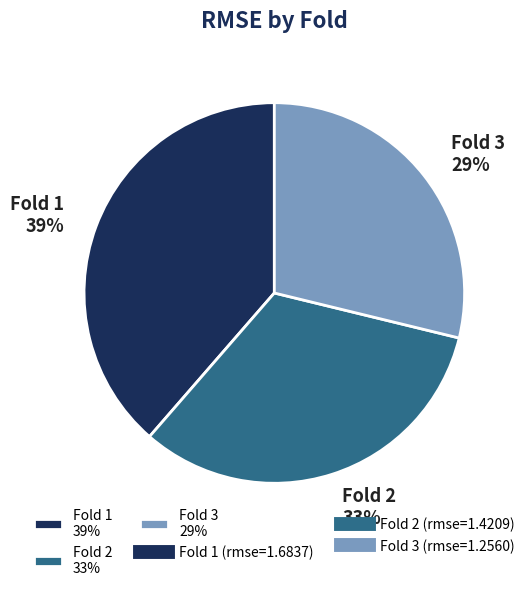

Is it true that Fold 2 33% is 33% of the pie?

True